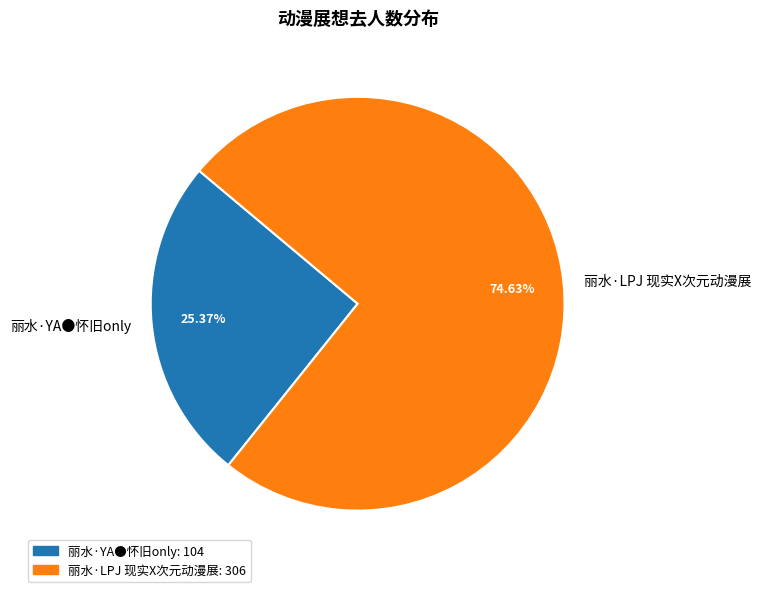

What is the largest slice in the pie chart?

丽水·LPJ 现实X次元动漫展